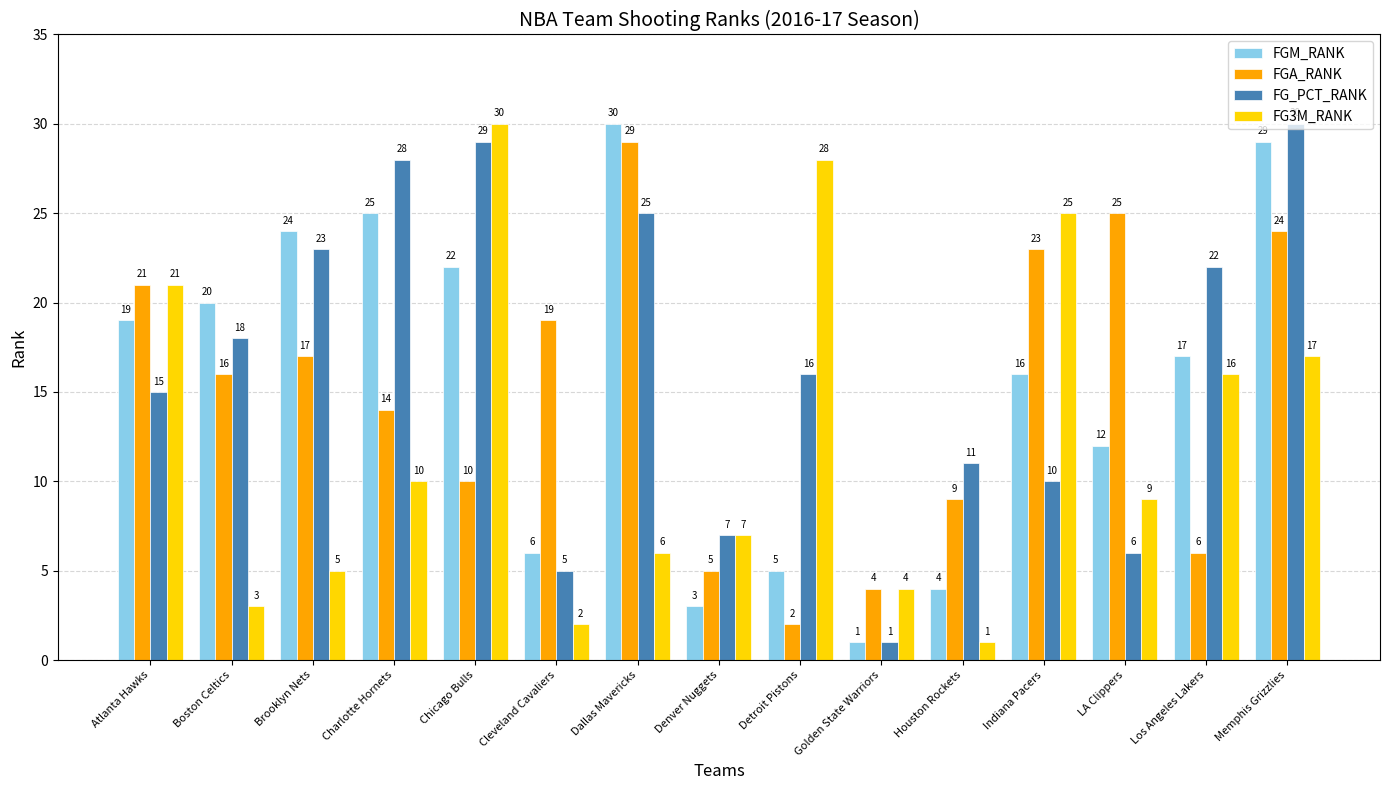

Reading left to right, what are all the values shown in this chart?

FGM_RANK: Atlanta Hawks=19	Boston Celtics=20	Brooklyn Nets=24	Charlotte Hornets=25	Chicago Bulls=22	Cleveland Cavaliers=6	Dallas Mavericks=30	Denver Nuggets=3	Detroit Pistons=5	Golden State Warriors=1	Houston Rockets=4	Indiana Pacers=16	LA Clippers=12	Los Angeles Lakers=17	Memphis Grizzlies=29
FGA_RANK: Atlanta Hawks=21	Boston Celtics=16	Brooklyn Nets=17	Charlotte Hornets=14	Chicago Bulls=10	Cleveland Cavaliers=19	Dallas Mavericks=29	Denver Nuggets=5	Detroit Pistons=2	Golden State Warriors=4	Houston Rockets=9	Indiana Pacers=23	LA Clippers=25	Los Angeles Lakers=6	Memphis Grizzlies=24
FG_PCT_RANK: Atlanta Hawks=15	Boston Celtics=18	Brooklyn Nets=23	Charlotte Hornets=28	Chicago Bulls=29	Cleveland Cavaliers=5	Dallas Mavericks=25	Denver Nuggets=7	Detroit Pistons=16	Golden State Warriors=1	Houston Rockets=11	Indiana Pacers=10	LA Clippers=6	Los Angeles Lakers=22	Memphis Grizzlies=30
FG3M_RANK: Atlanta Hawks=21	Boston Celtics=3	Brooklyn Nets=5	Charlotte Hornets=10	Chicago Bulls=30	Cleveland Cavaliers=2	Dallas Mavericks=6	Denver Nuggets=7	Detroit Pistons=28	Golden State Warriors=4	Houston Rockets=1	Indiana Pacers=25	LA Clippers=9	Los Angeles Lakers=16	Memphis Grizzlies=17